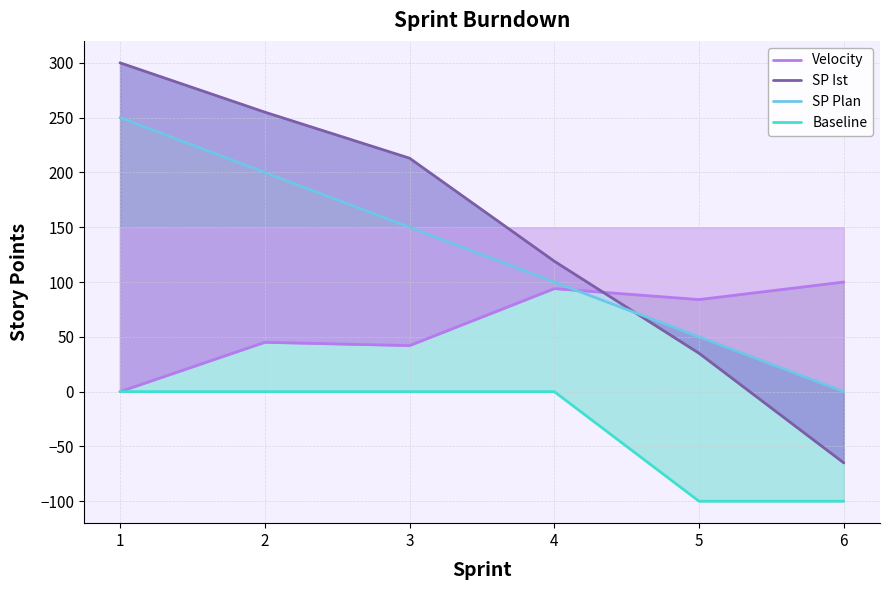

What is the sum of the Baseline values at 5 and 6?

-200